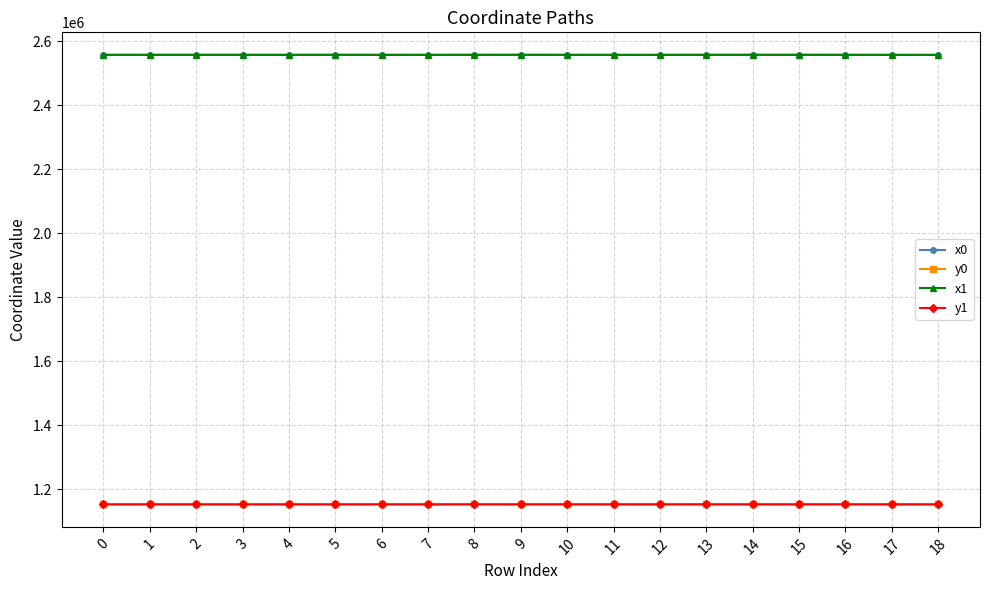

What is the total value across all series at 14?

7421360.7